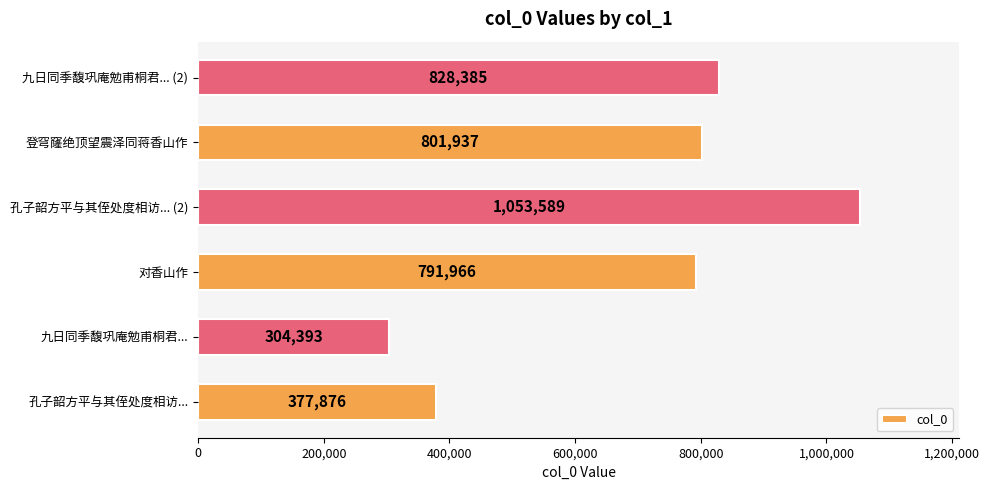

What value does the data have at 对香山作, to the nearest 50?

791950